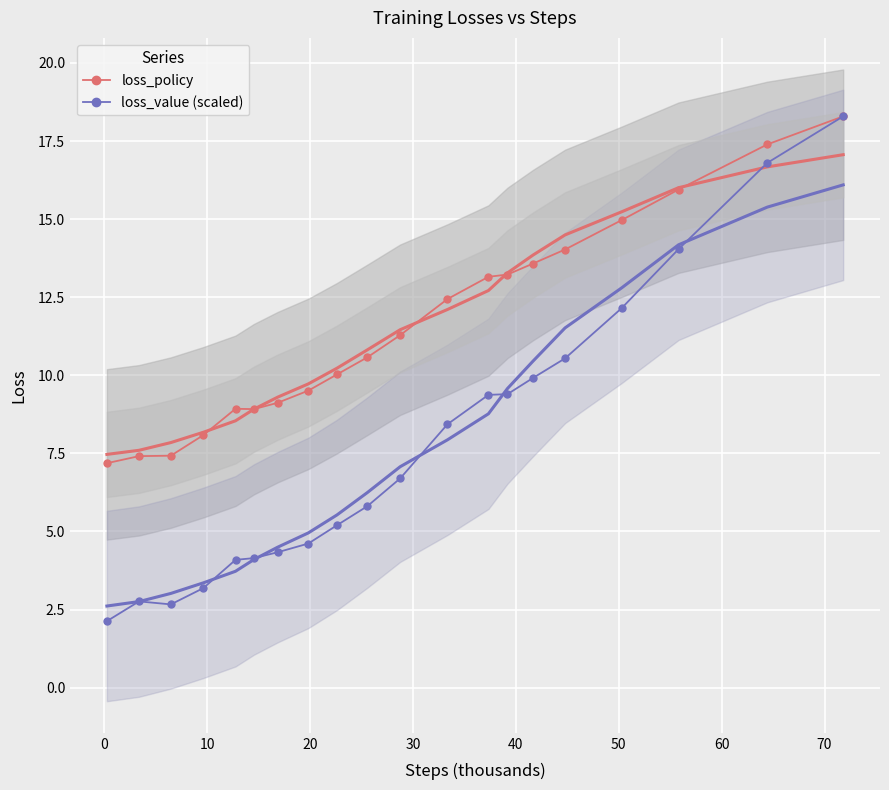

What is the lowest value of the loss_value (scaled) series?

2.1